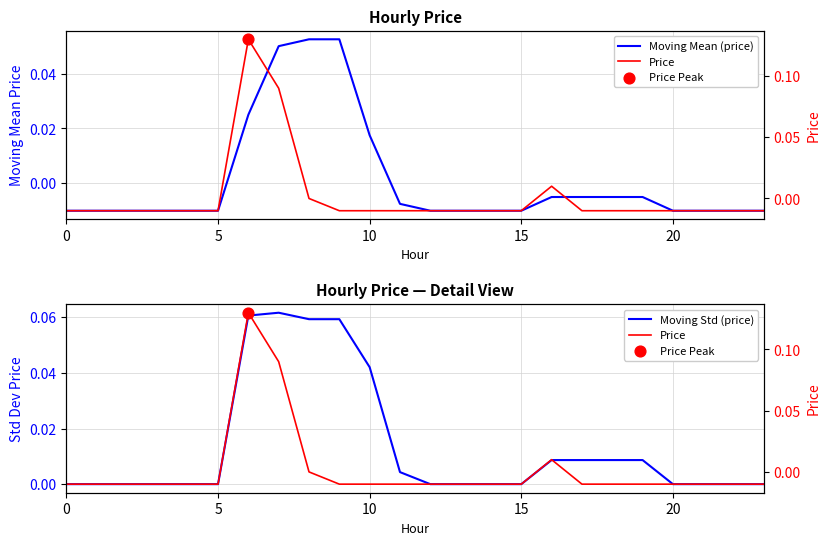

At which category is the sum across all series the highest?

6